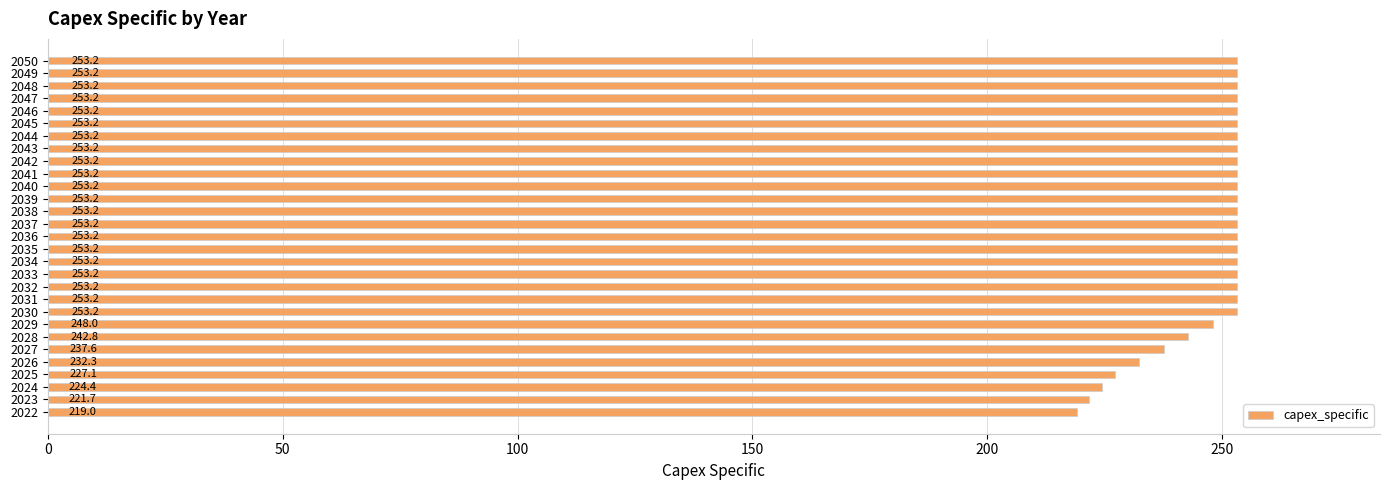

Reading bottom to top, transcribe all the data shown in this chart.

219.0	221.7	224.4	227.1	232.3	237.6	242.8	248.0	253.2	253.2	253.2	253.2	253.2	253.2	253.2	253.2	253.2	253.2	253.2	253.2	253.2	253.2	253.2	253.2	253.2	253.2	253.2	253.2	253.2